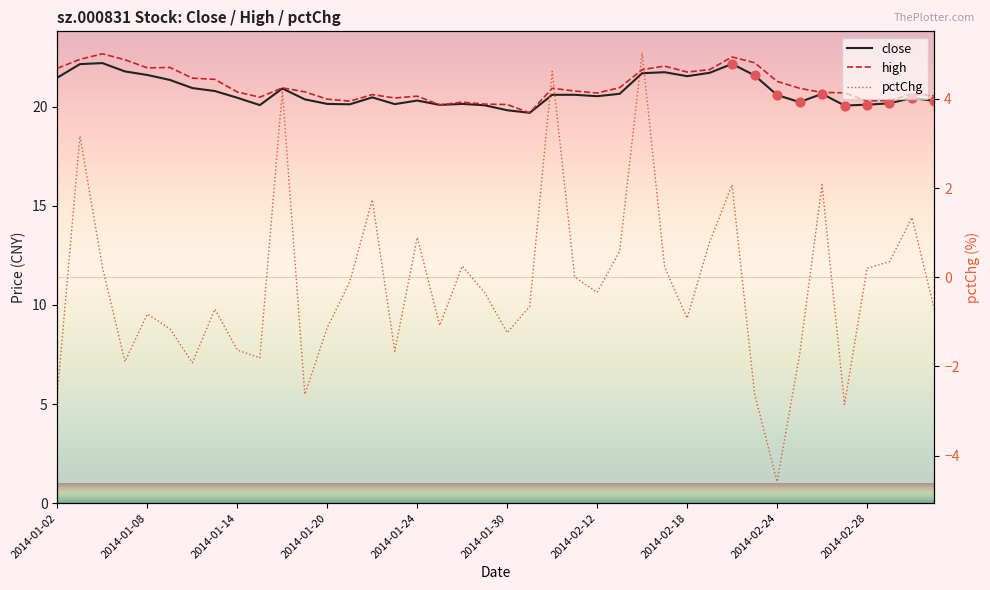

What are all the series names shown in the legend?

close, high, pctChg